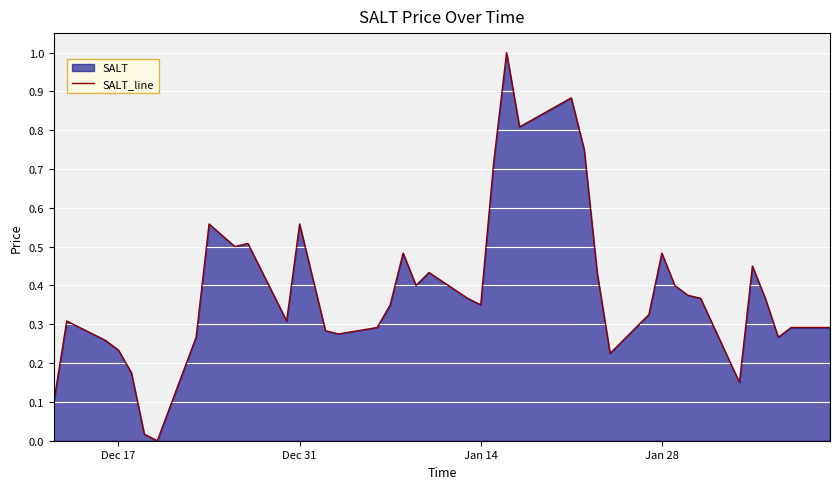

What is the greatest value displayed?

1.0